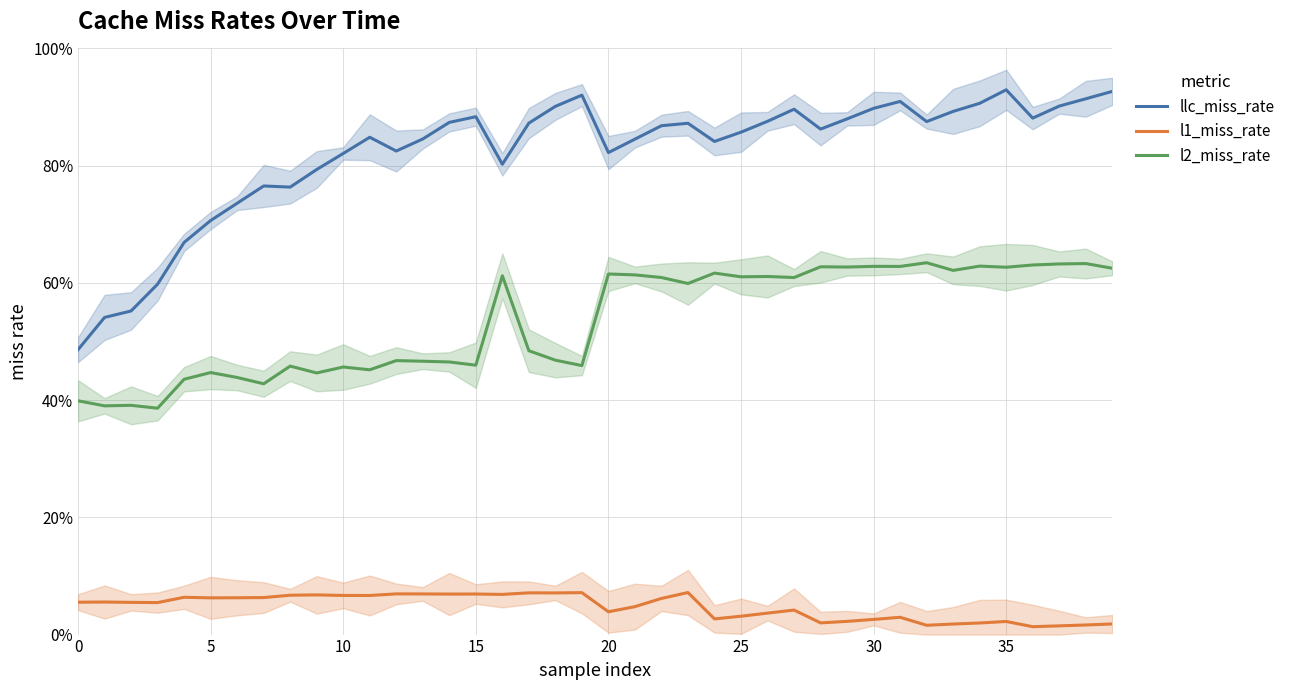

At which category does the chart reach its minimum across all series?

36